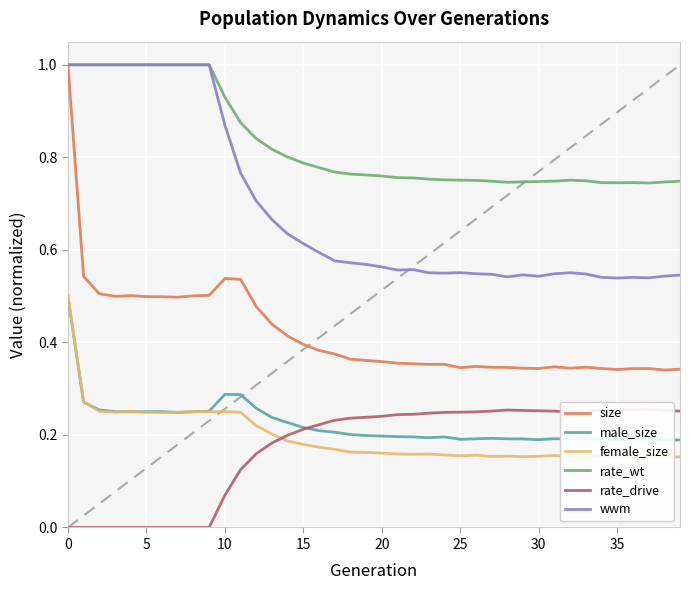

Where is rate_wt nearest to the value 0?

37